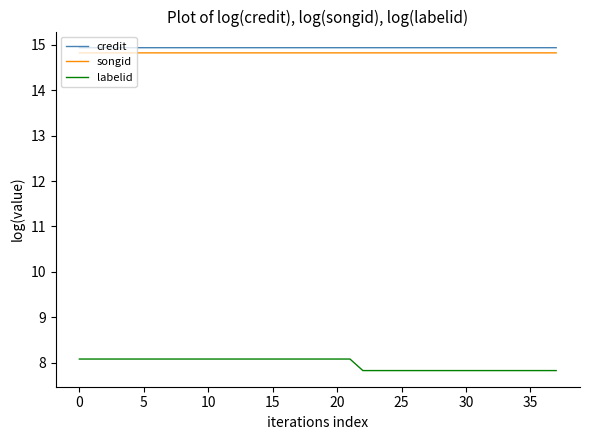

What is the sum of all songid values?

563.1